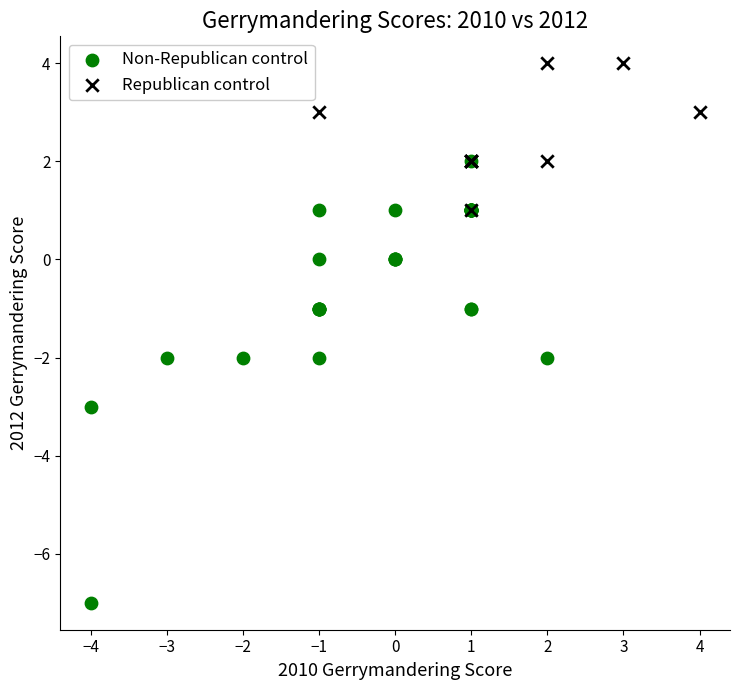

Which series has the largest Y range (max minus min)?

Non-Republican control